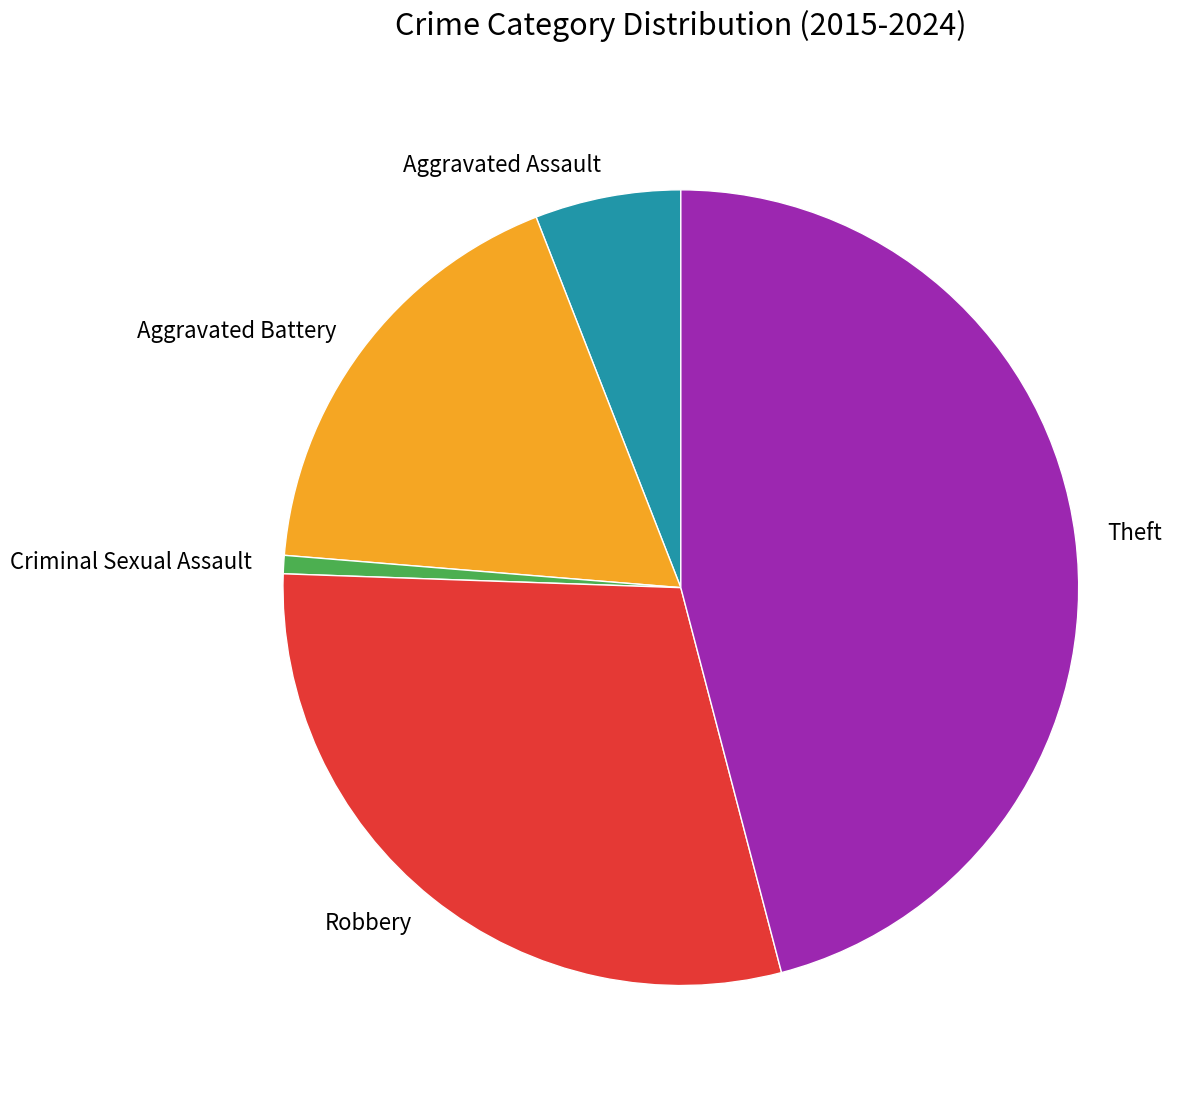

Does any single category account for the majority?

No